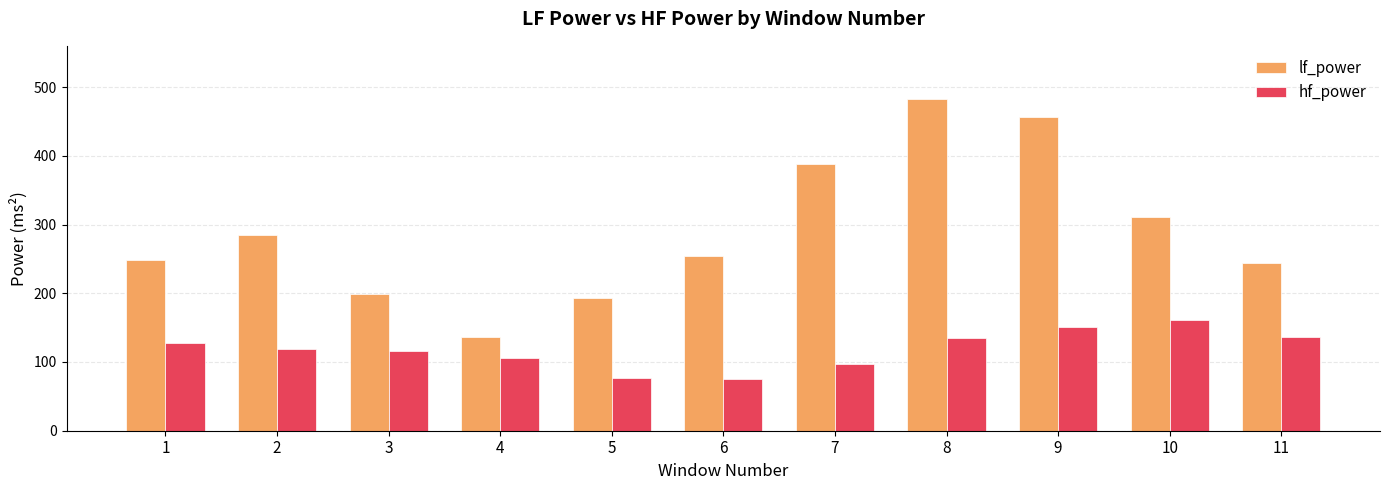

Which series has the largest total across all categories?

lf_power